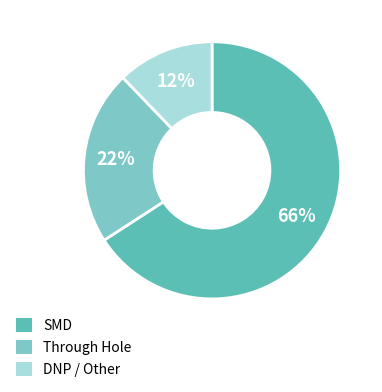

Is it true that Through Hole is 22% of the pie?

True